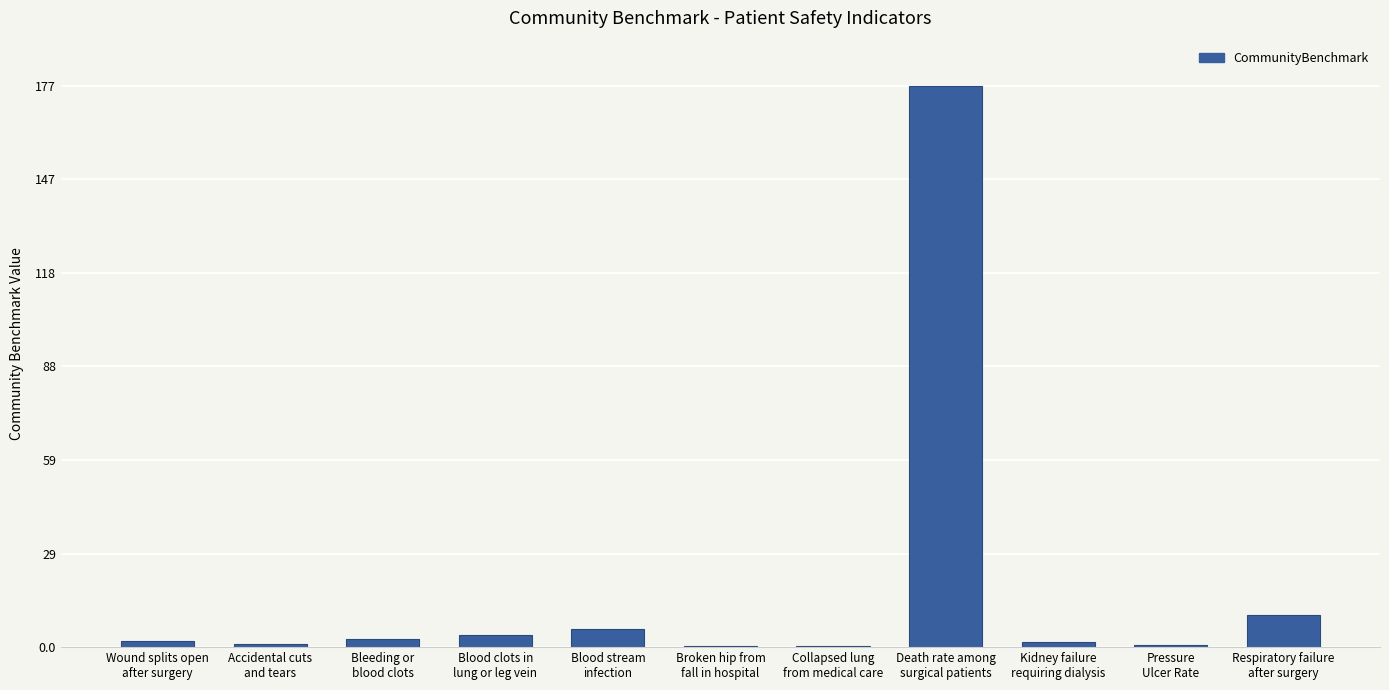

What is the change in value from Blood clots in
lung or leg vein to Kidney failure
requiring dialysis?

-2.2